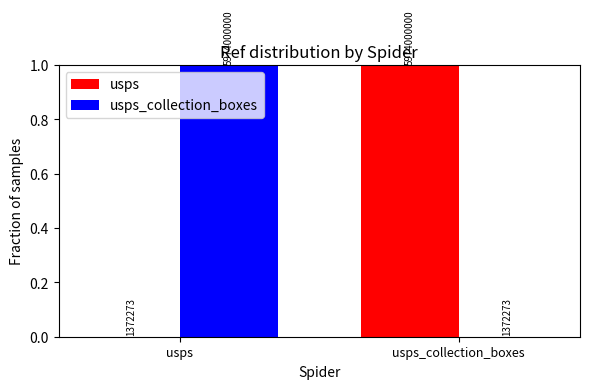

What are all the series names shown in the legend?

usps, usps_collection_boxes